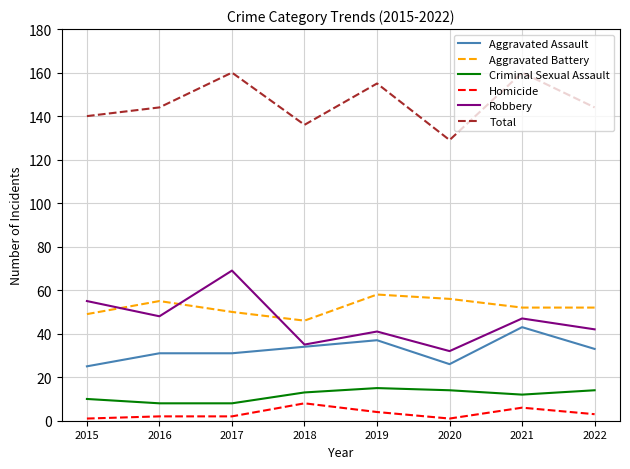

Rank the series at 2022 from highest to lowest value.

Total, Aggravated Battery, Robbery, Aggravated Assault, Criminal Sexual Assault, Homicide